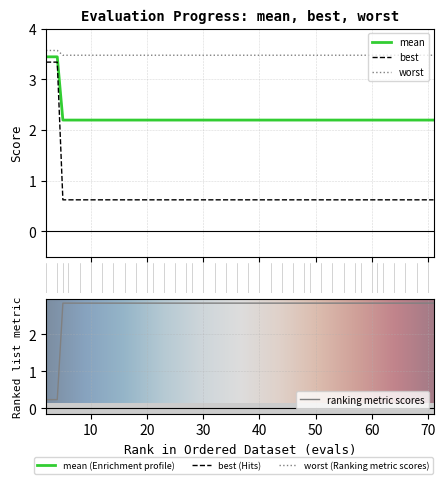

What is the average value of the worst series?

0.8